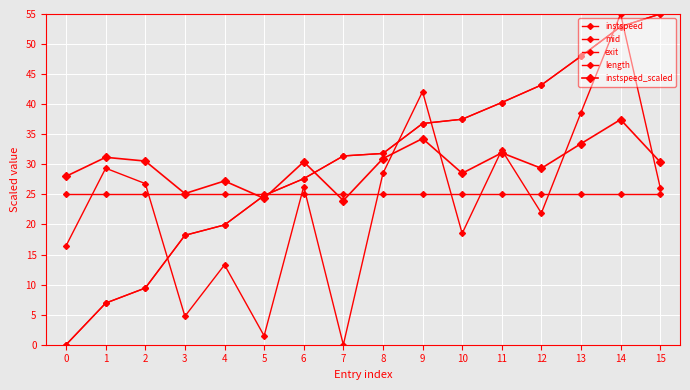

What is the value of the exit point at the 5th from the left?

19.9